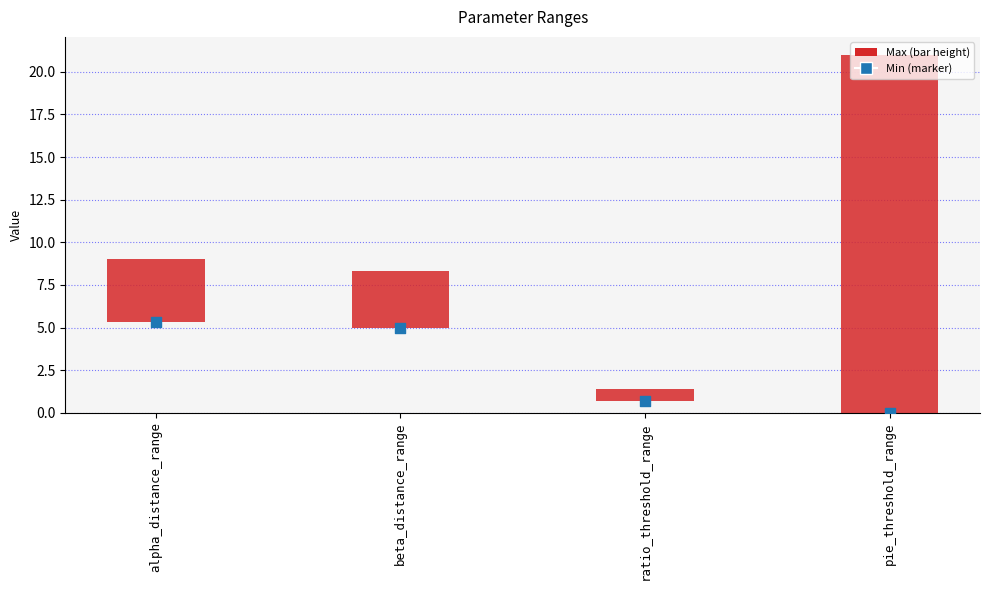

What are all the series names shown in the legend?

Min, Max